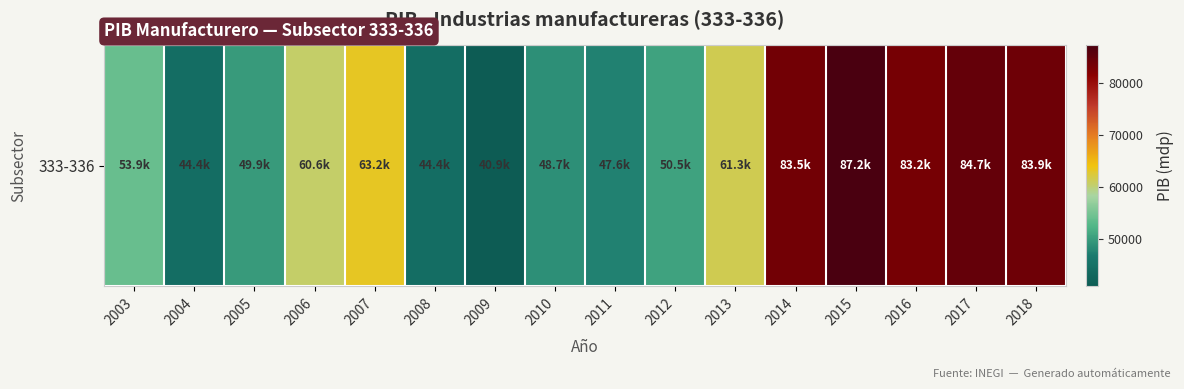

Is it true that the value at 2015 is 87201.0?

True